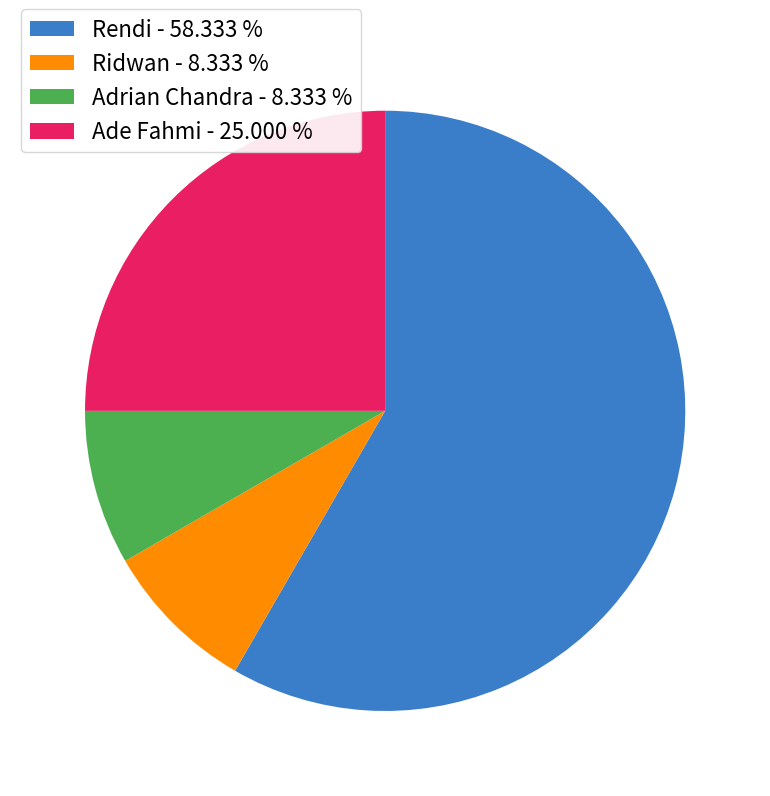

What is the largest slice in the pie chart?

Rendi